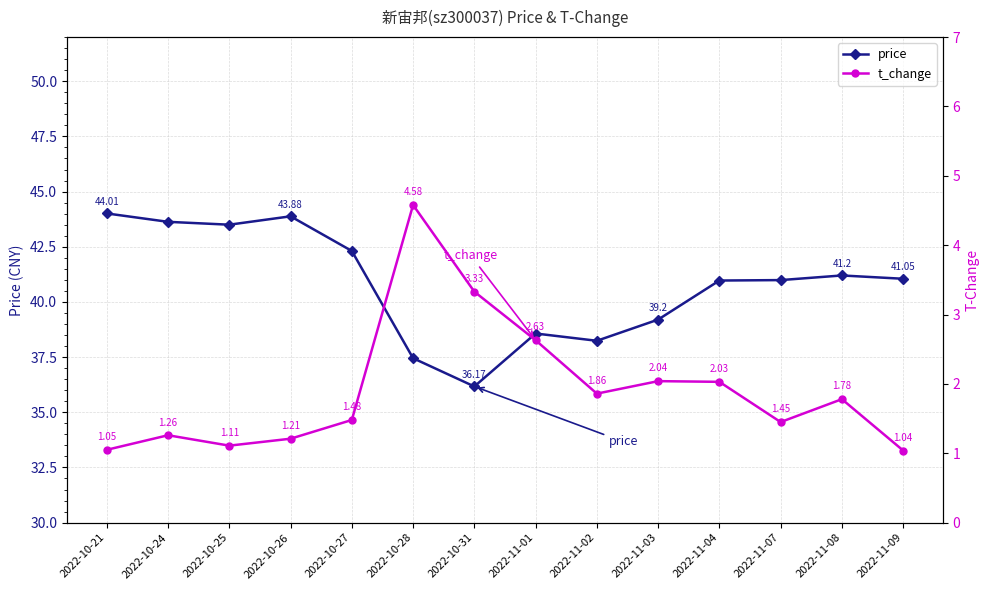

What value does the t_change series have at 2022-11-08?

1.8